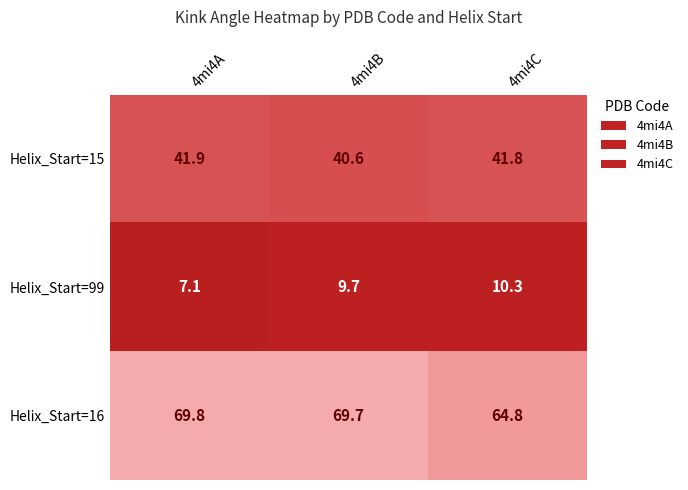

What is the lowest value of the Helix_Start=99 series?

7.1